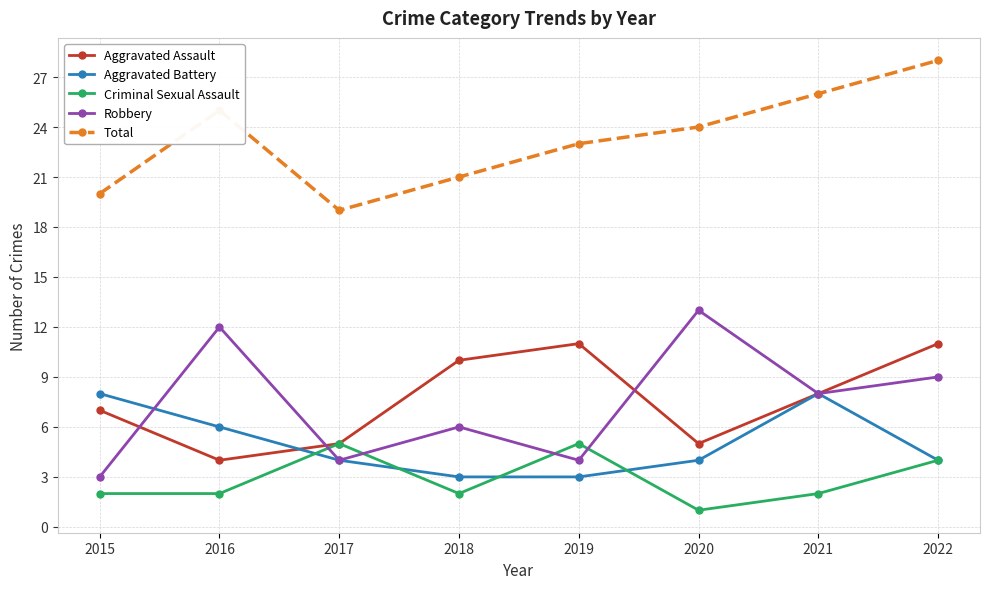

Where is the first local minimum for Total?

2017